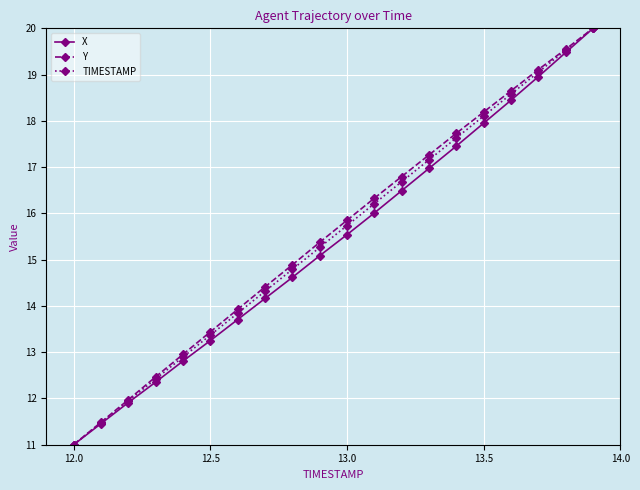

True or false: TIMESTAMP has more than 1 interior local peaks.

False